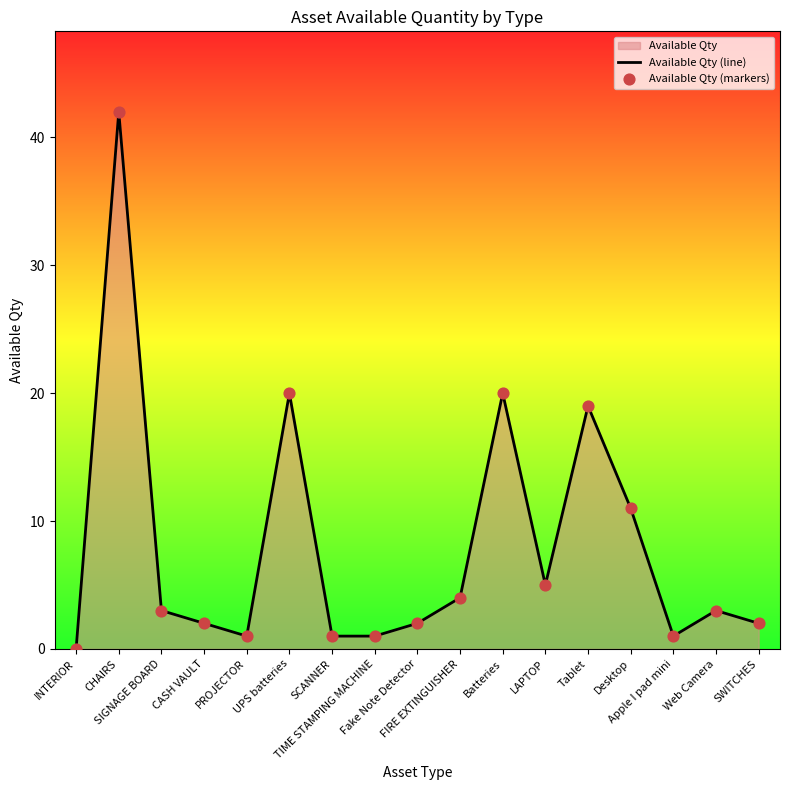

At how many categories does at least one series exceed 28?

1